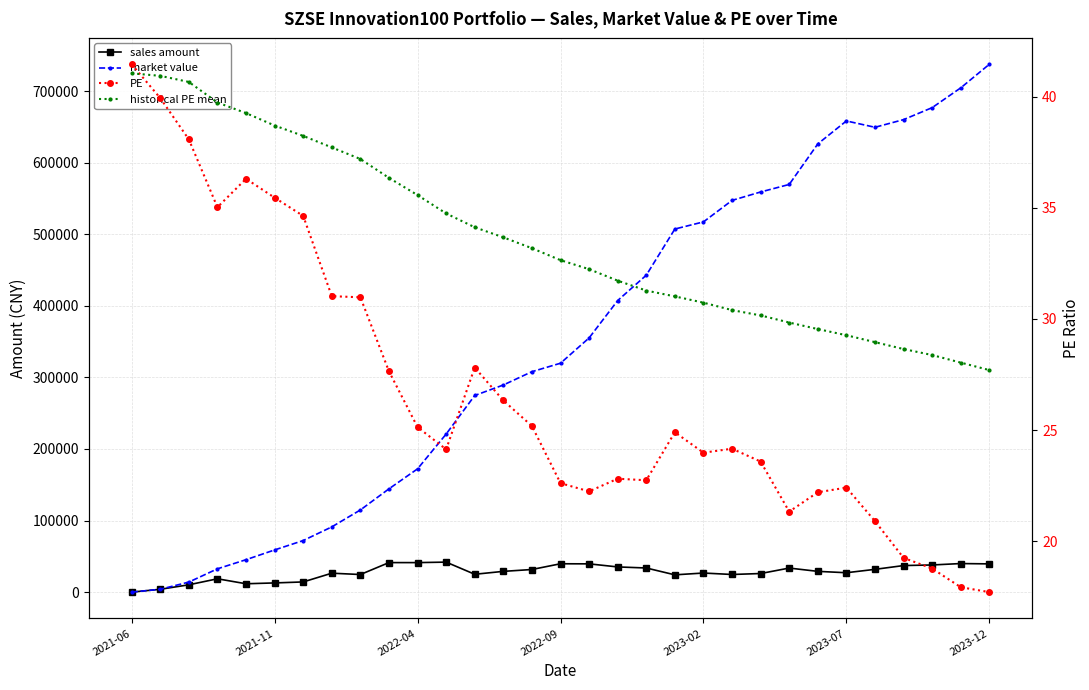

Where is historical PE mean nearest to the value 34?

12